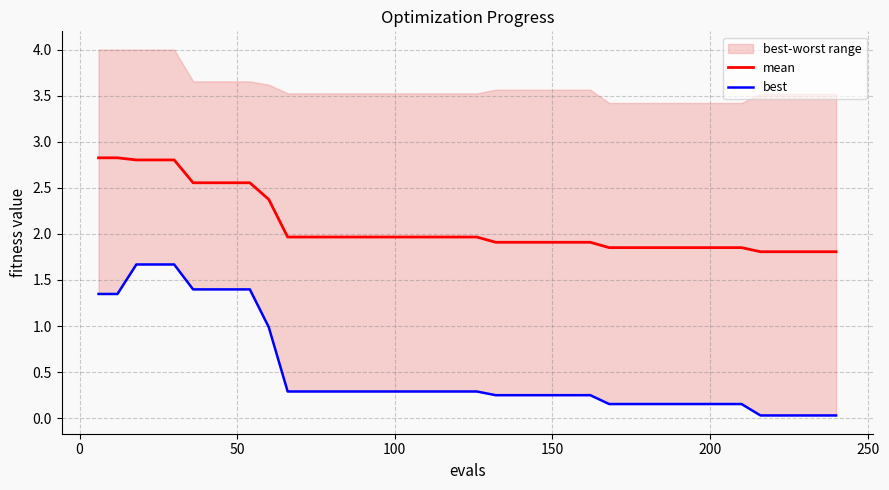

What is the maximum value for mean?

2.8